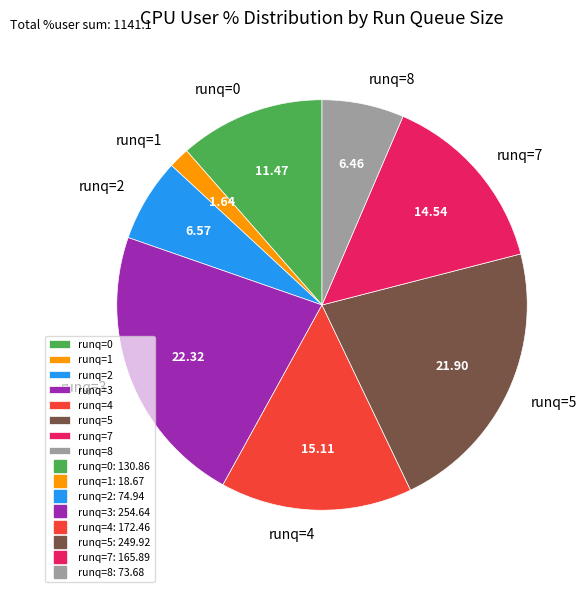

Do runq=2 and runq=3 together represent more than half of the pie?

No